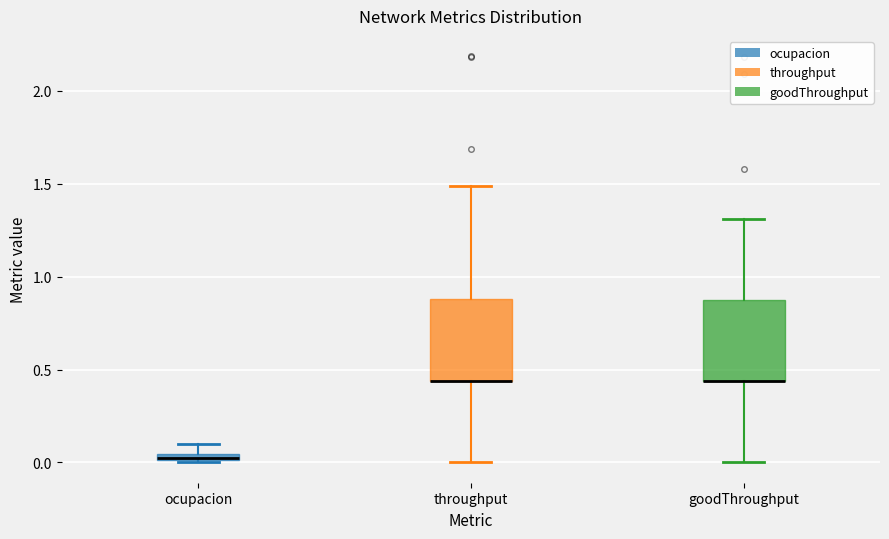

Where is the upper edge of the box for ocupacion on the y-axis? The values are not printed on the chart, so give them approximately, as read against the axis.

0.05